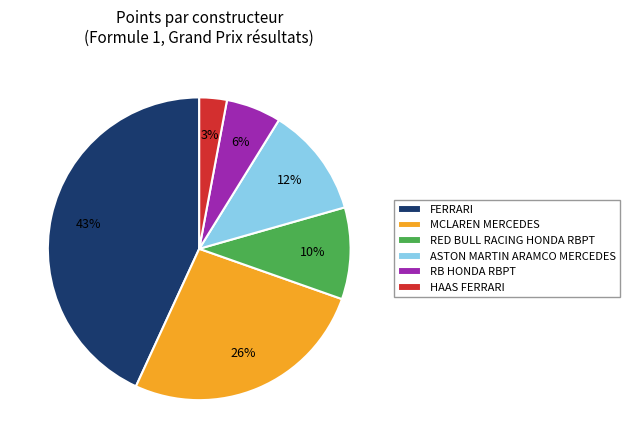

To the nearest percent, what percentage of the pie is ASTON MARTIN ARAMCO MERCEDES?

12%